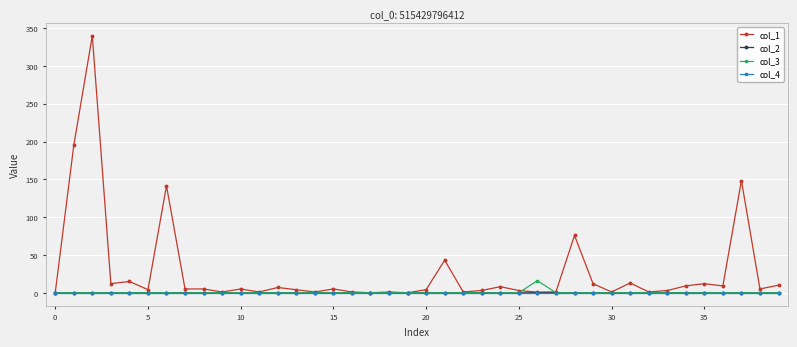

Which series has the largest total across all categories?

col_1